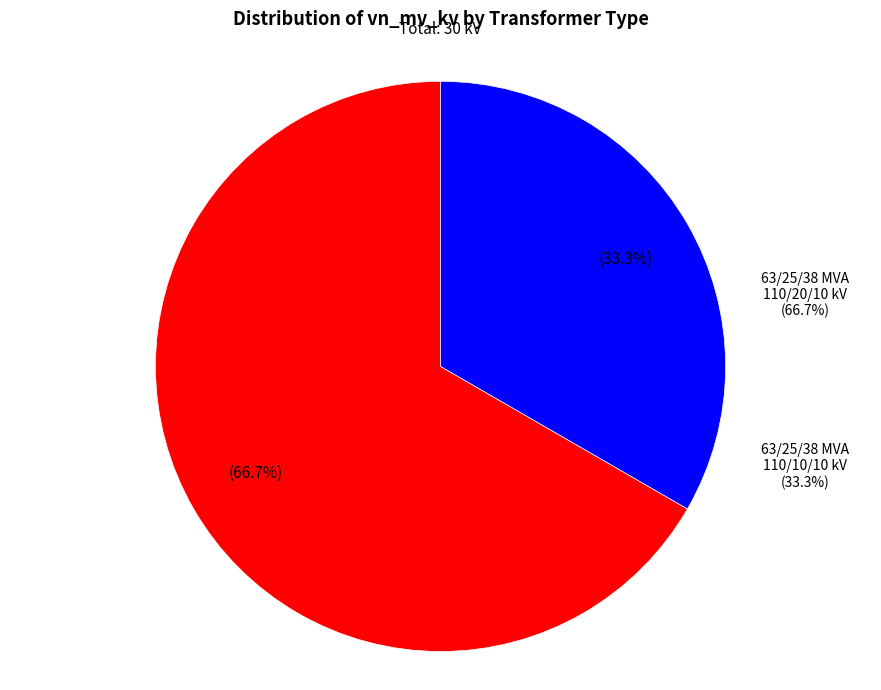

Which has a higher value, 63/25/38 MVA 110/20/10 kV or 63/25/38 MVA 110/10/10 kV?

63/25/38 MVA 110/20/10 kV